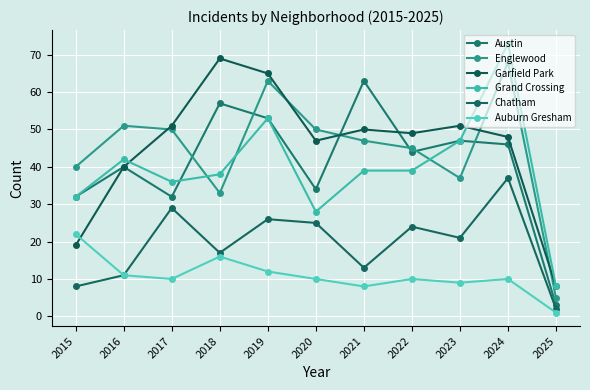

What is the difference between the highest and lowest values at 2016?

40